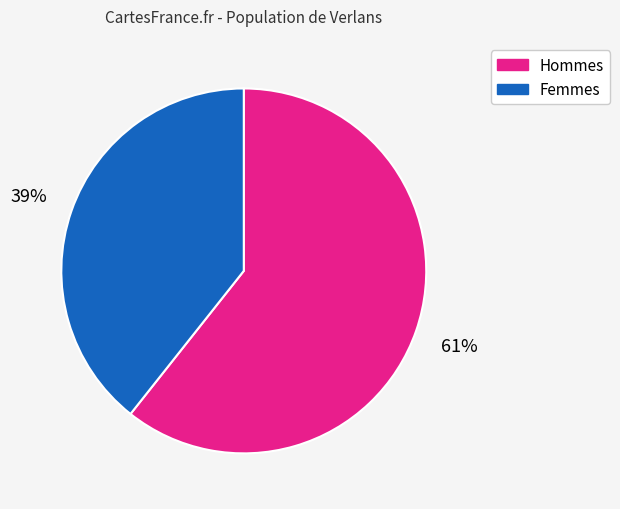

To the nearest percent, what is the combined percentage of Femmes and Hommes?

100%